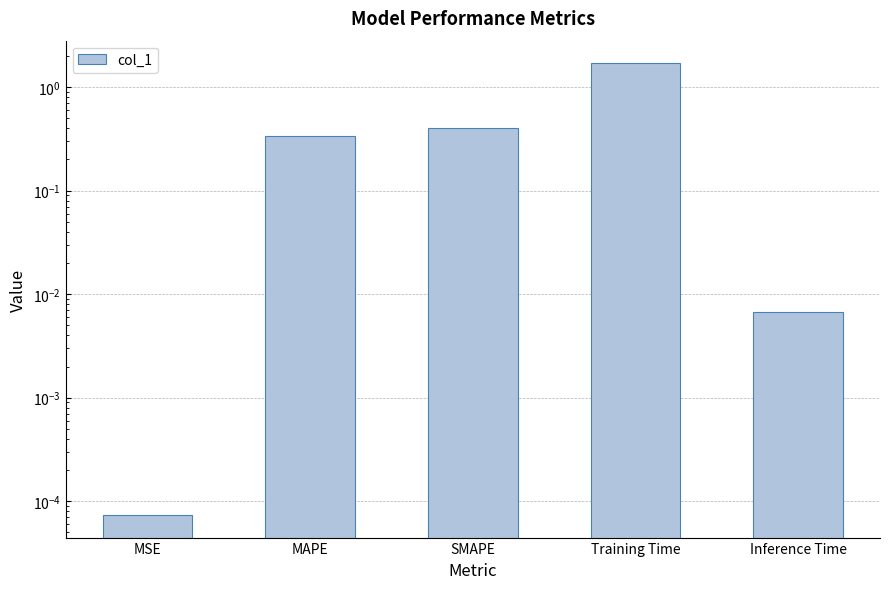

What is the difference between the second highest and minimum values?

0.4